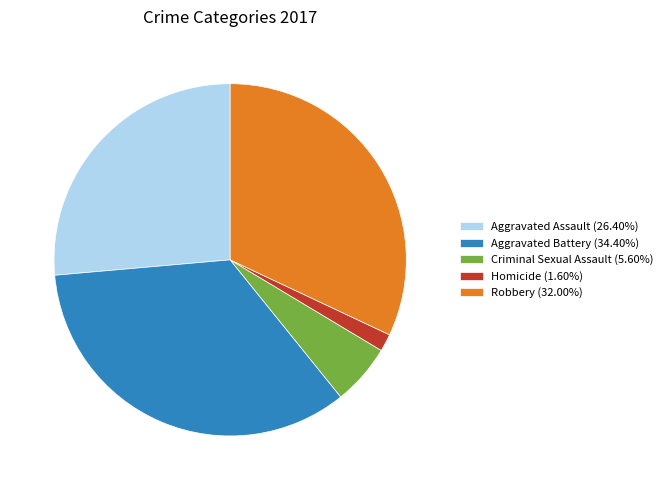

Combined, do Aggravated Assault (26.40%) and Aggravated Battery (34.40%) account for over 50%?

Yes